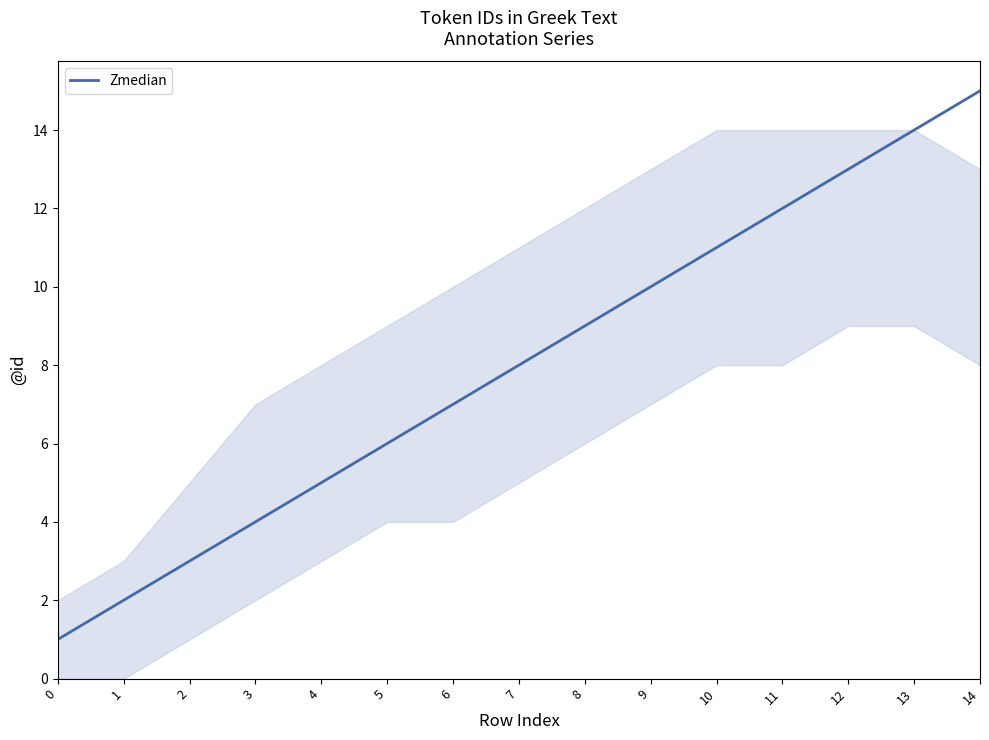

True or false: the data has more than 0 interior local peaks.

False